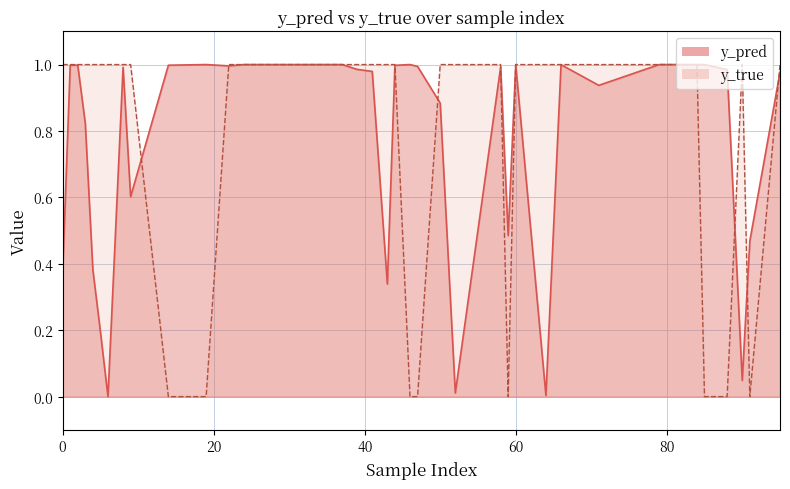

What is the maximum value shown in the chart?

1.0